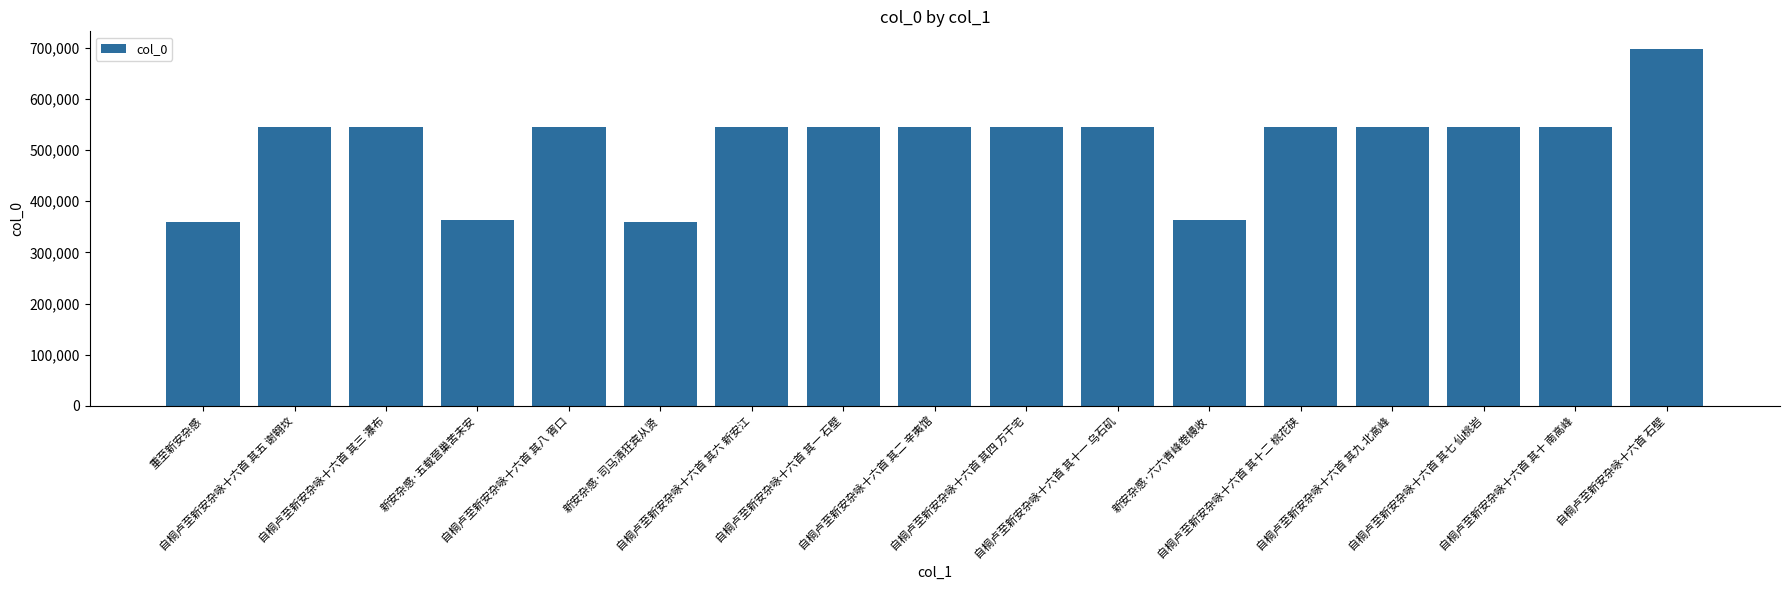

How many bars are there in total?

17